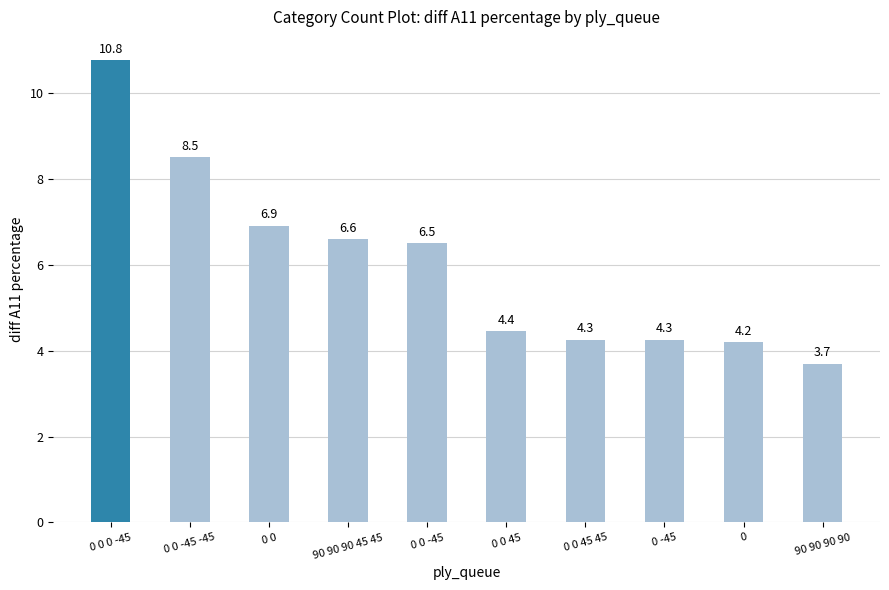

Where is the data nearest to the value 7?

0 0